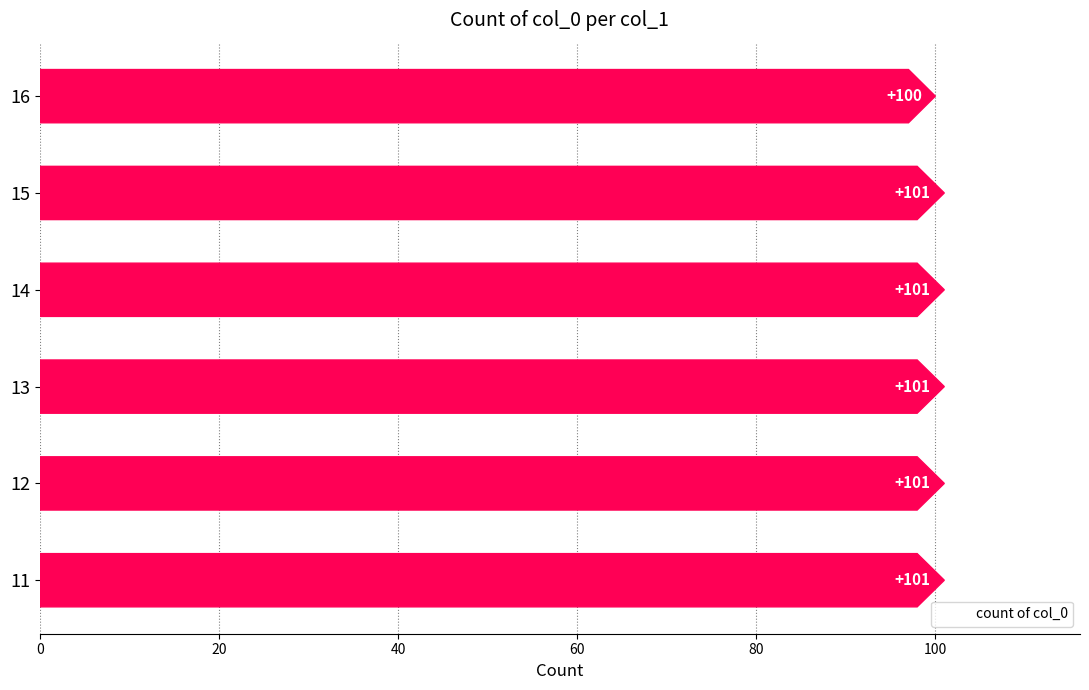

Are the bars grouped side by side (vs. stacked)?

No